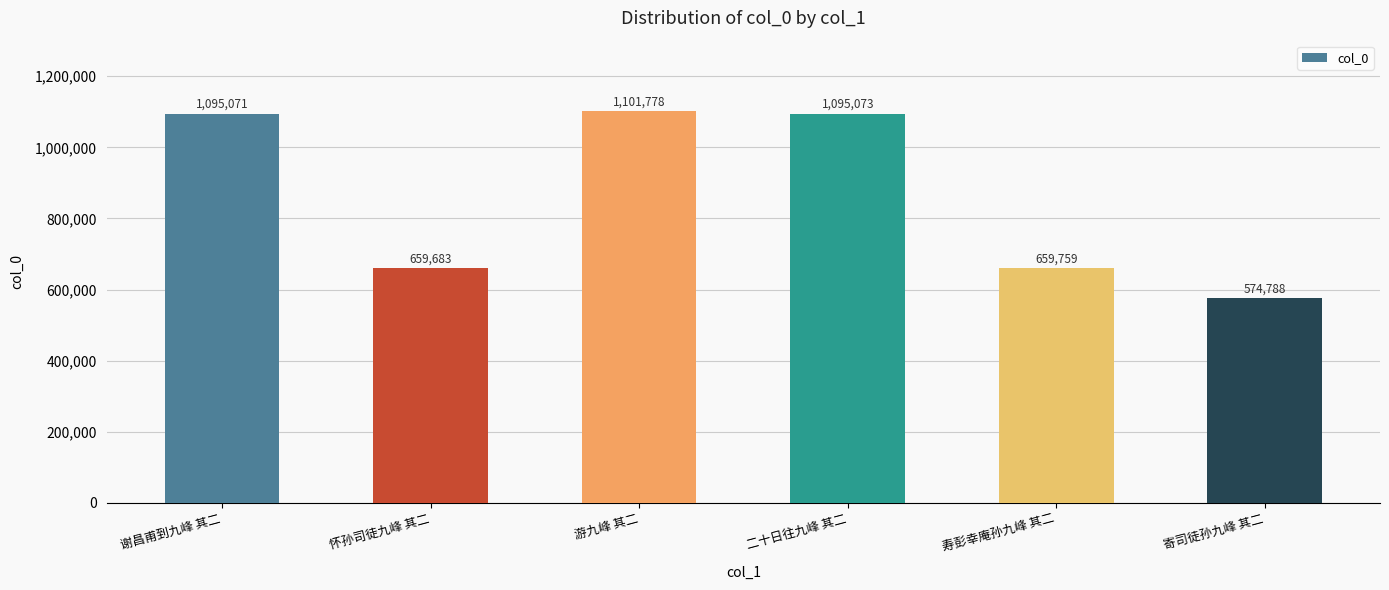

What is the maximum value shown in the chart?

1101778